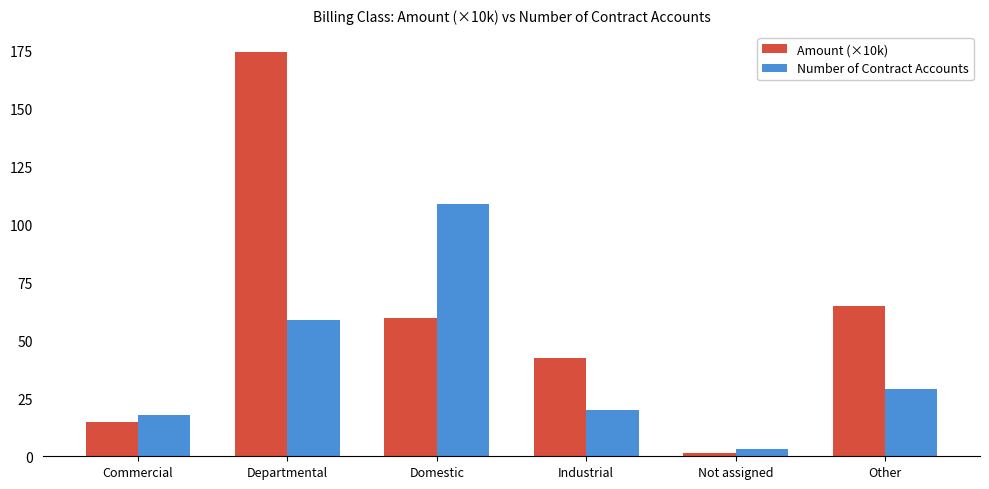

How many bars are there in total?

12